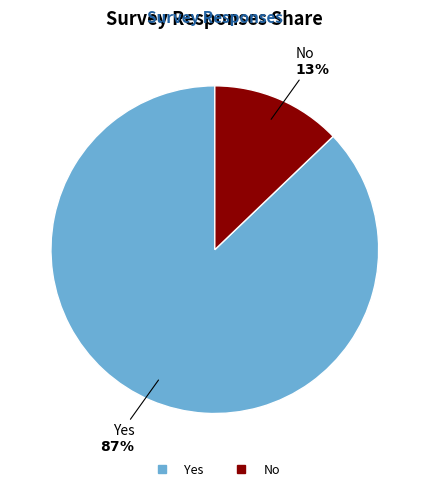

Which category has the biggest portion of the pie?

Yes